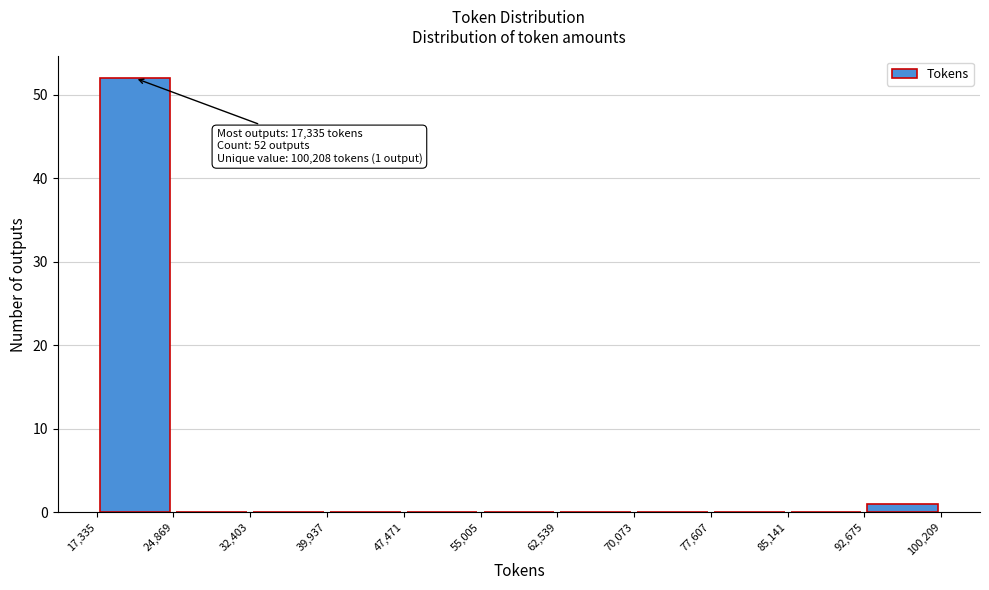

Which range on the x-axis has the tallest bar?

17,335 to 24,869